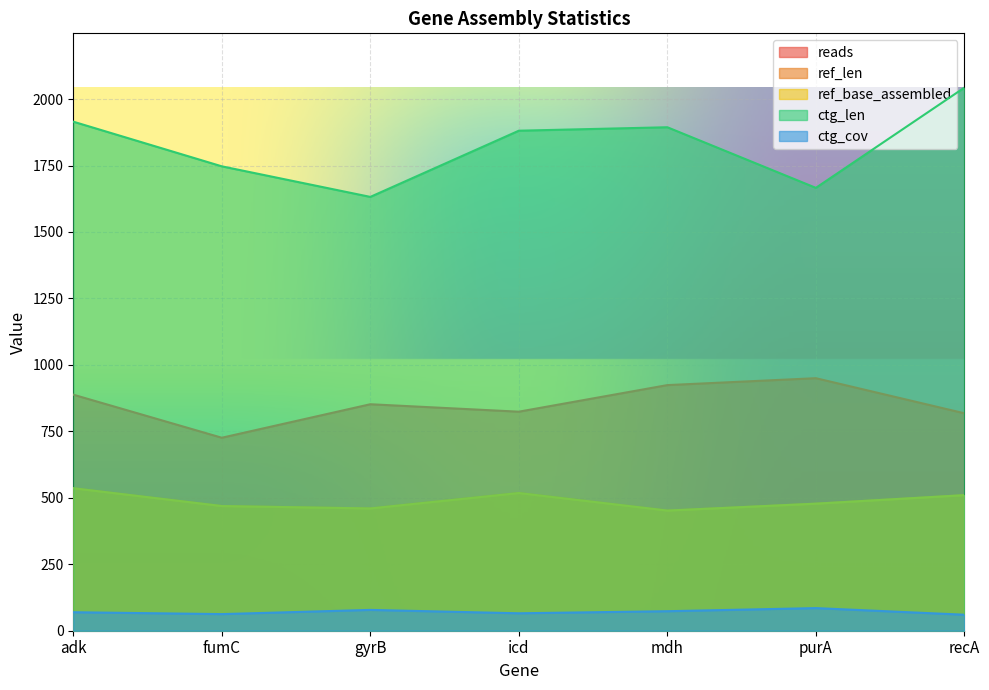

True or false: ref_base_assembled and ctg_cov intersect in this chart.

False